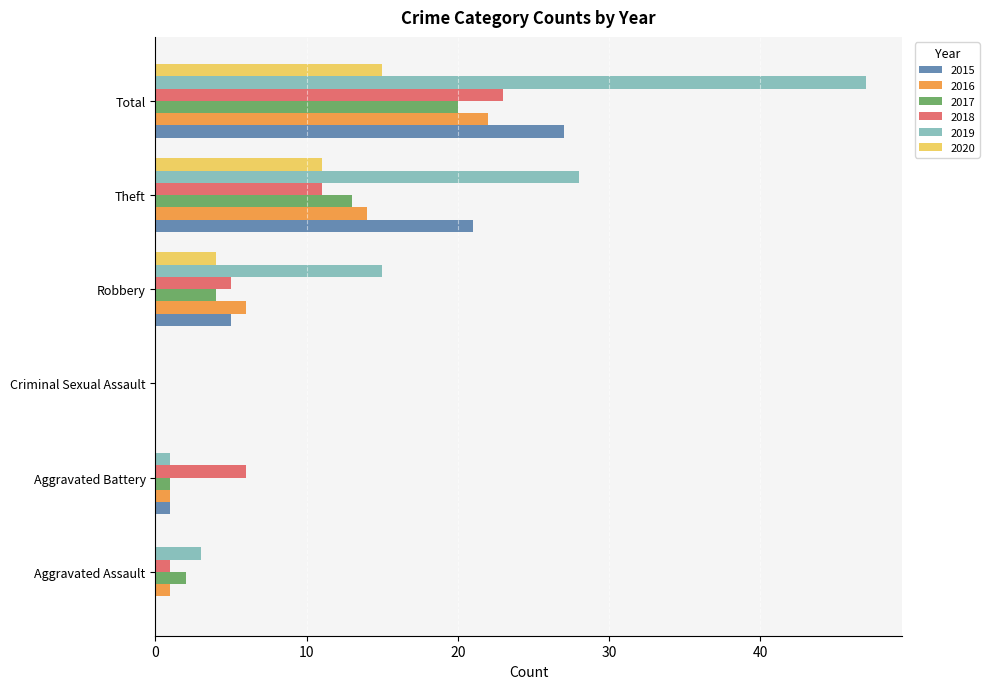

At which label does 2016 reach its peak?

Total